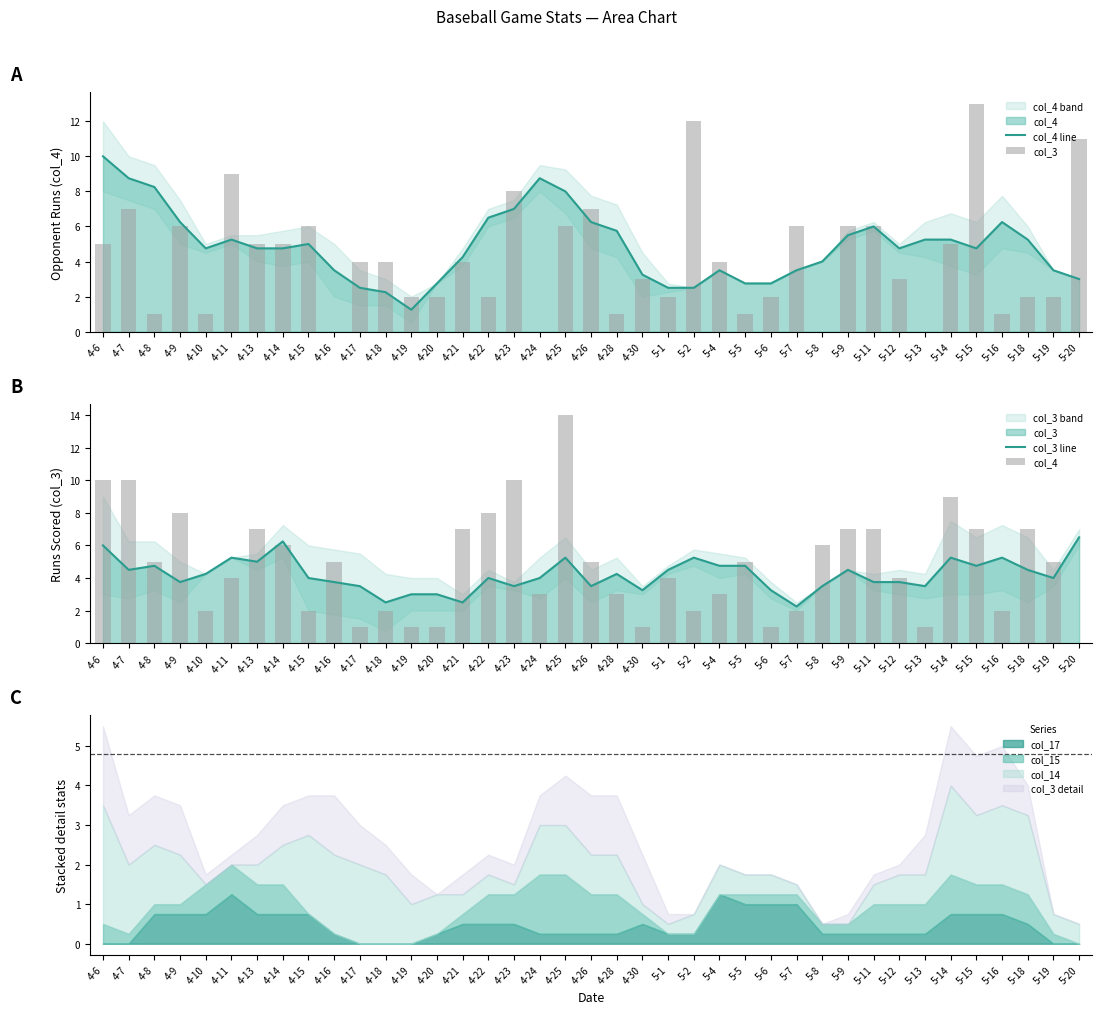

What is the total value across all series at 5-20?

20.5